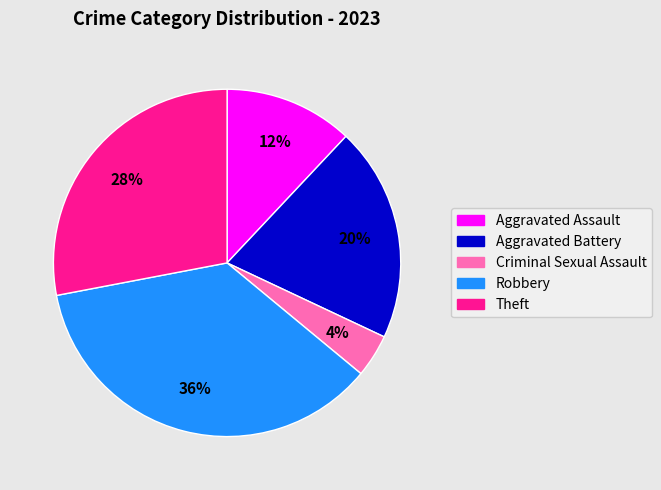

Rank the categories by value from highest to lowest.

Robbery, Theft, Aggravated Battery, Aggravated Assault, Criminal Sexual Assault